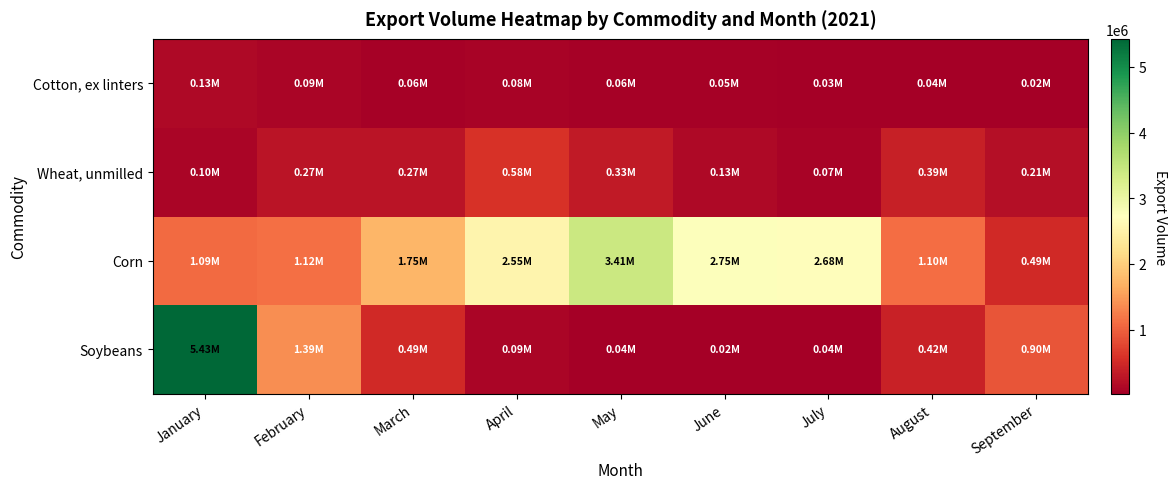

Which has a higher value, April or February?

February